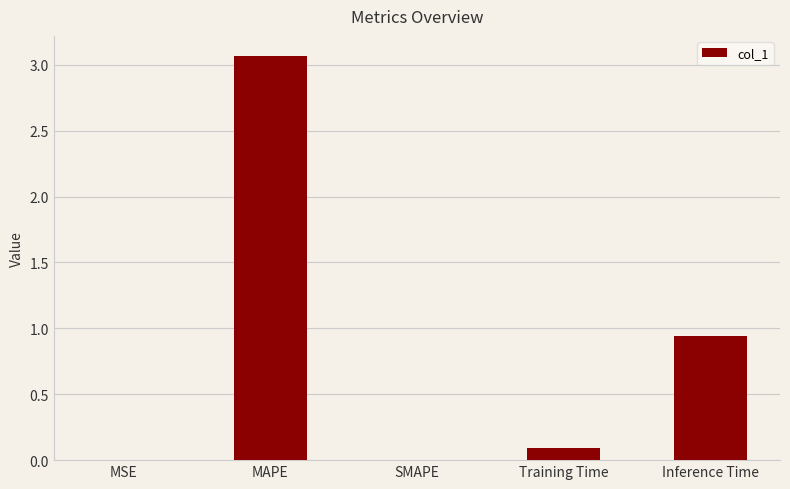

How many series are shown in this chart?

1